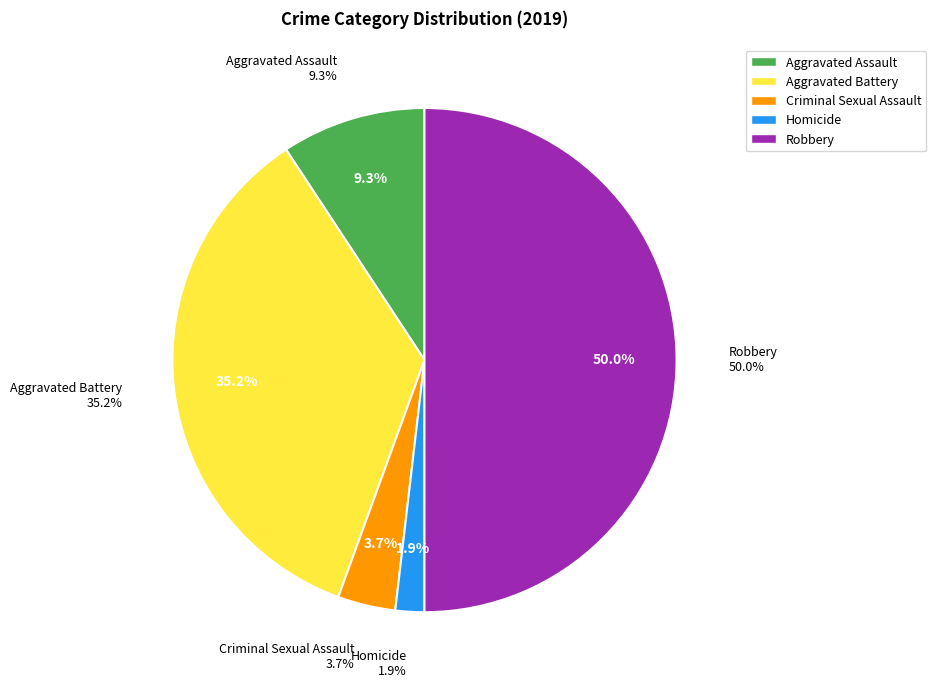

To the nearest percent, what is the combined percentage of Aggravated Assault and Aggravated Battery?

44%